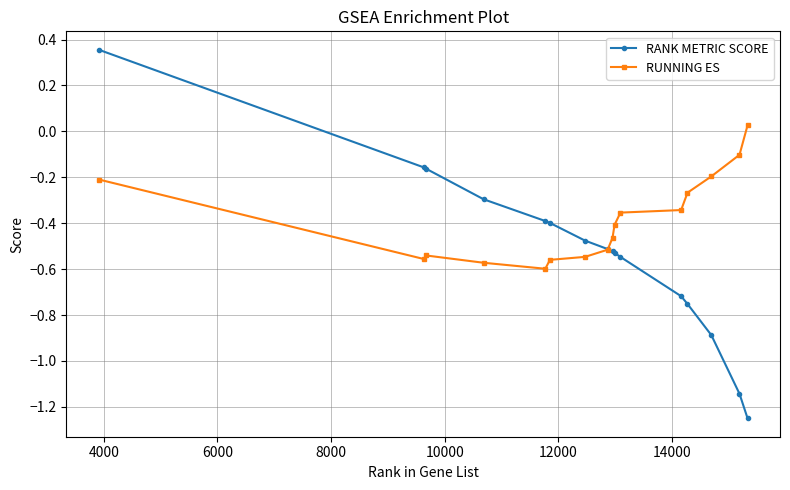

What is the difference between the second highest and second lowest values in the RUNNING ES series?

0.5